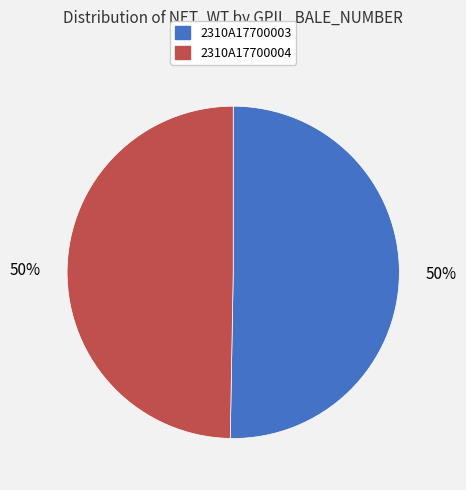

To the nearest percent, what is the average slice percentage?

50%